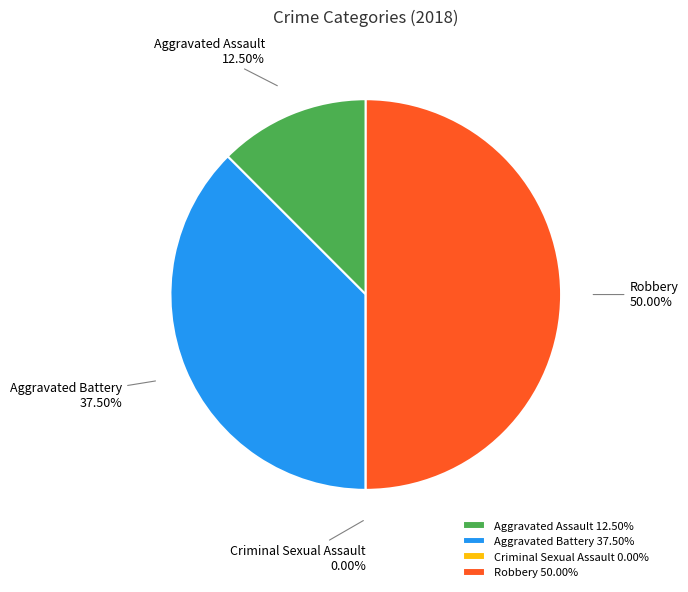

Which slice is the smallest?

Criminal Sexual Assault